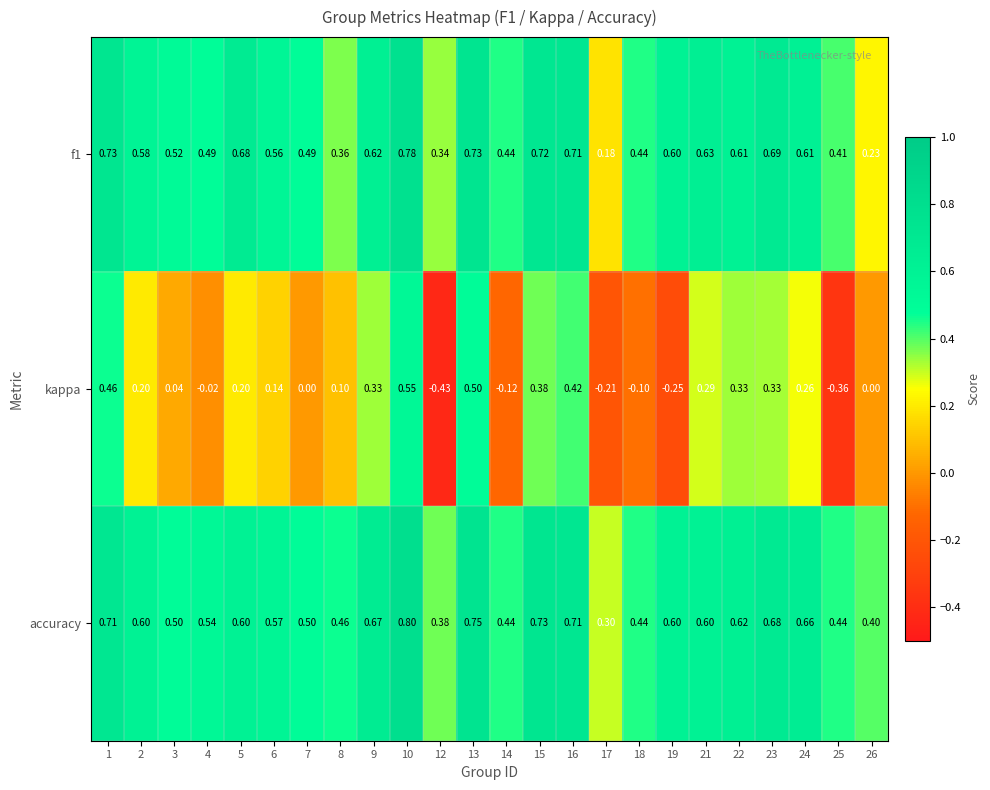

Which series has the largest total across all categories?

accuracy